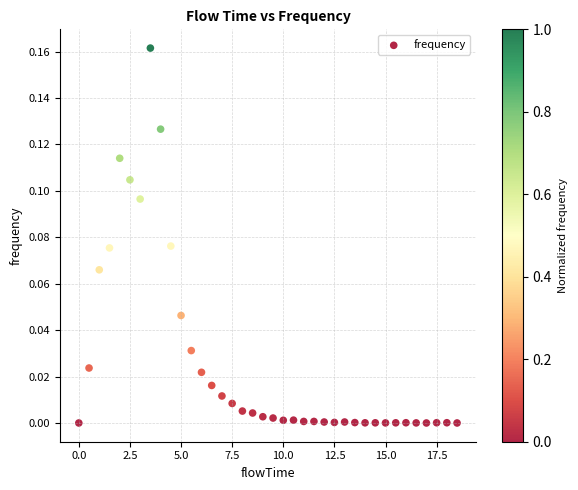

What is the range of X values (max minus min)?

18.5